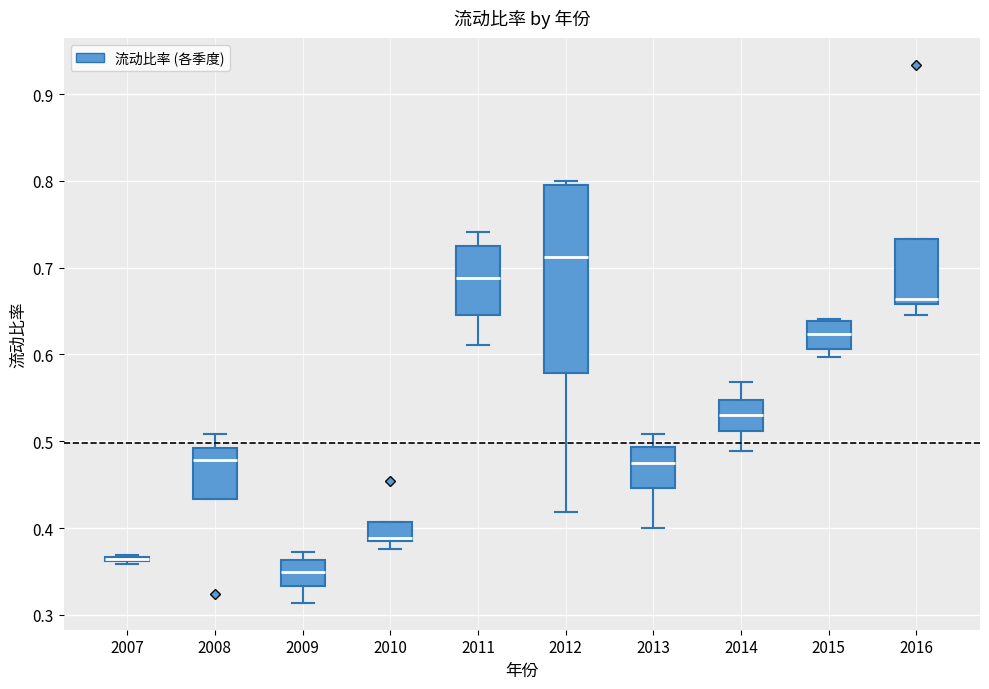

Where does the median line of the box at x = 2009 sit on the y-axis? The values are not printed on the chart, so give them approximately, as read against the axis.

0.35